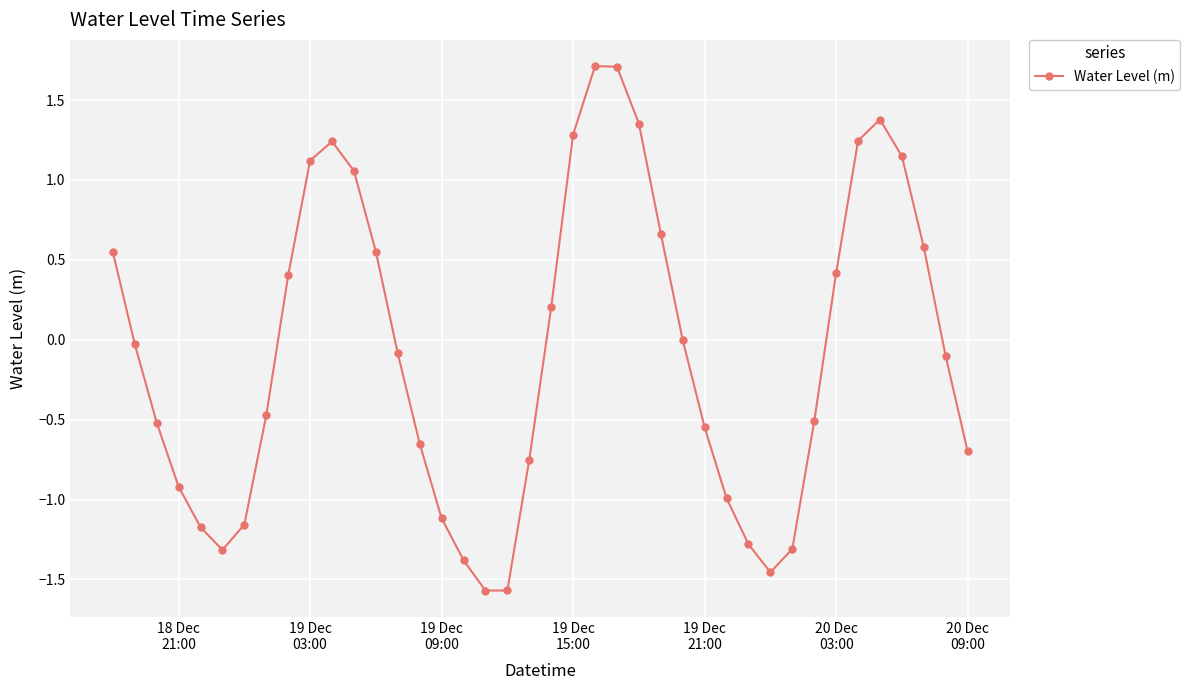

What is the maximum value shown in the chart?

1.7